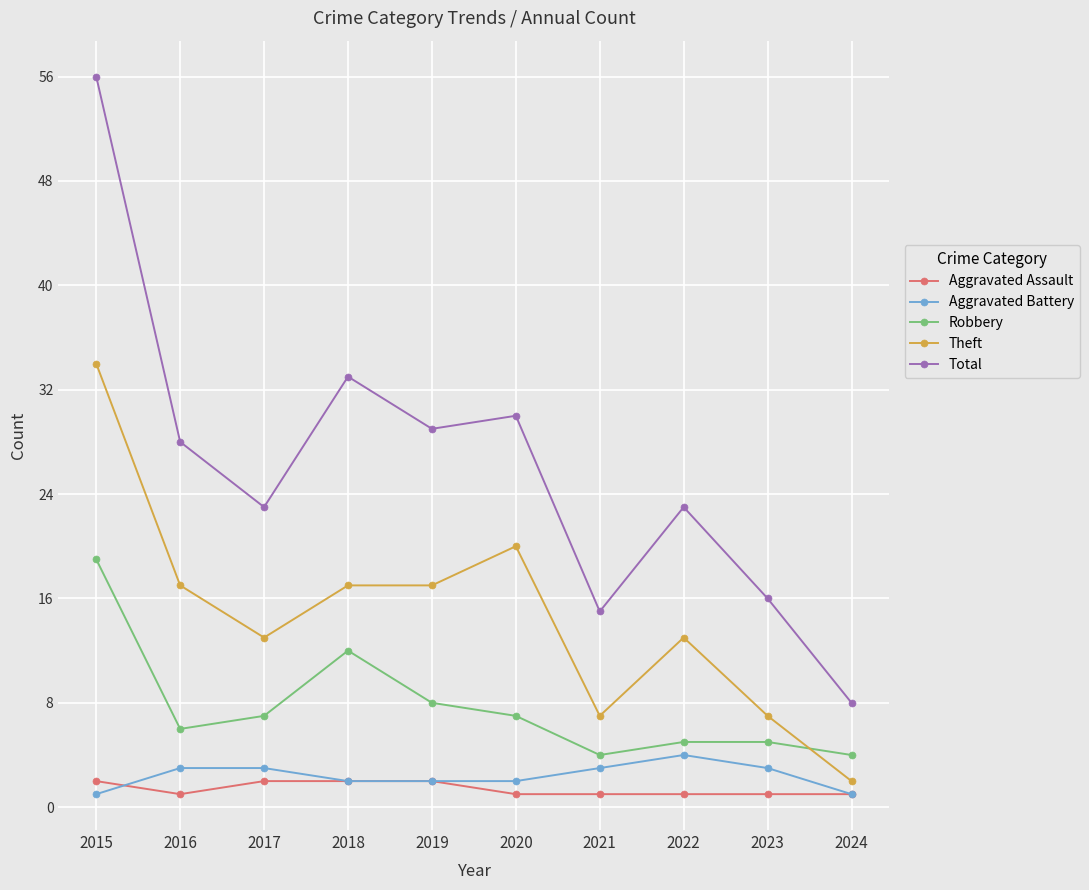

What is the difference between the maximum and minimum values in the Theft series?

32